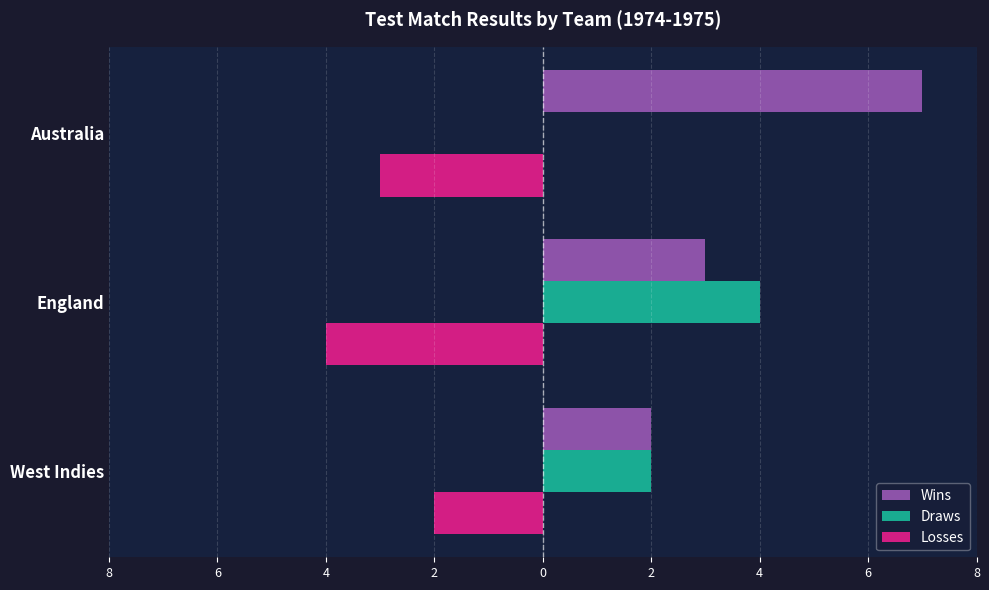

How many groups of bars are there?

3